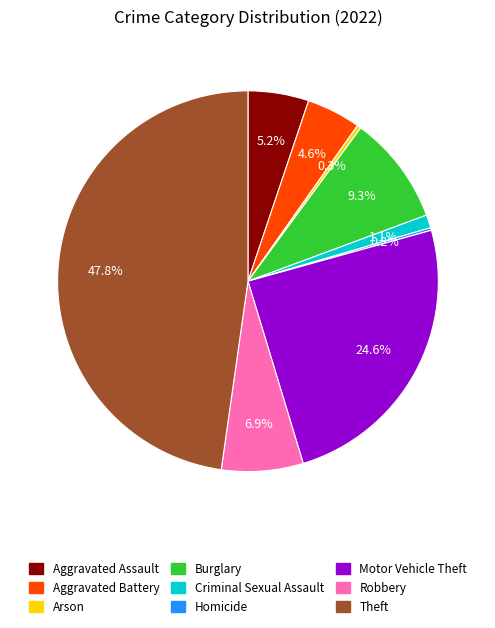

Which category has the biggest portion of the pie?

Theft